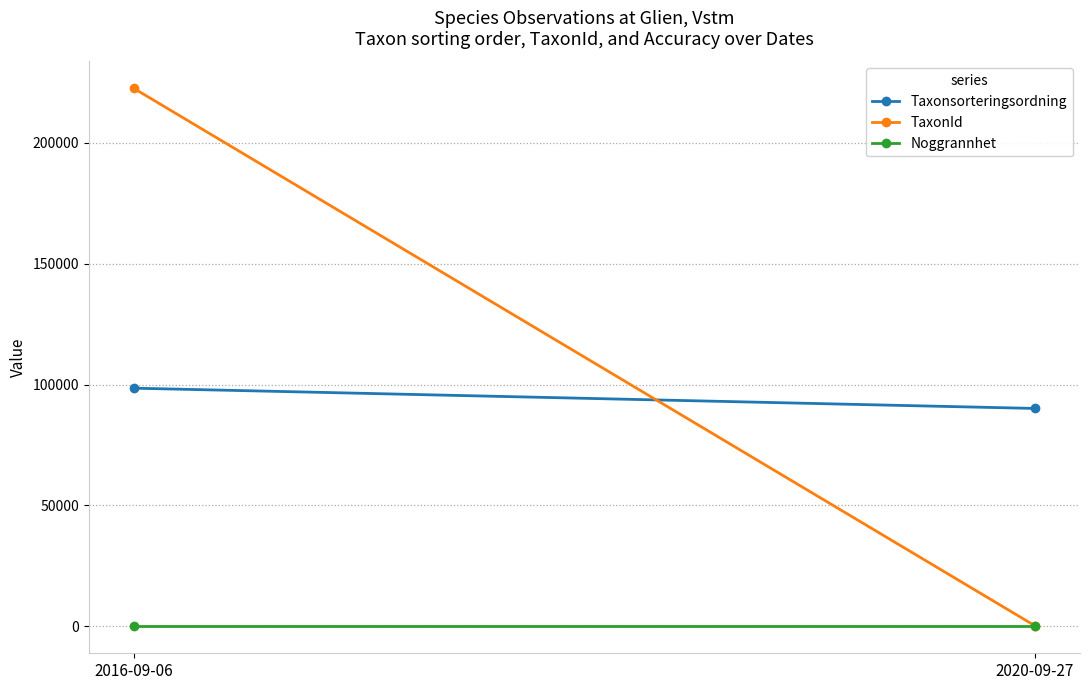

List the labels in order of Noggrannhet value, smallest first.

2016-09-06, 2020-09-27